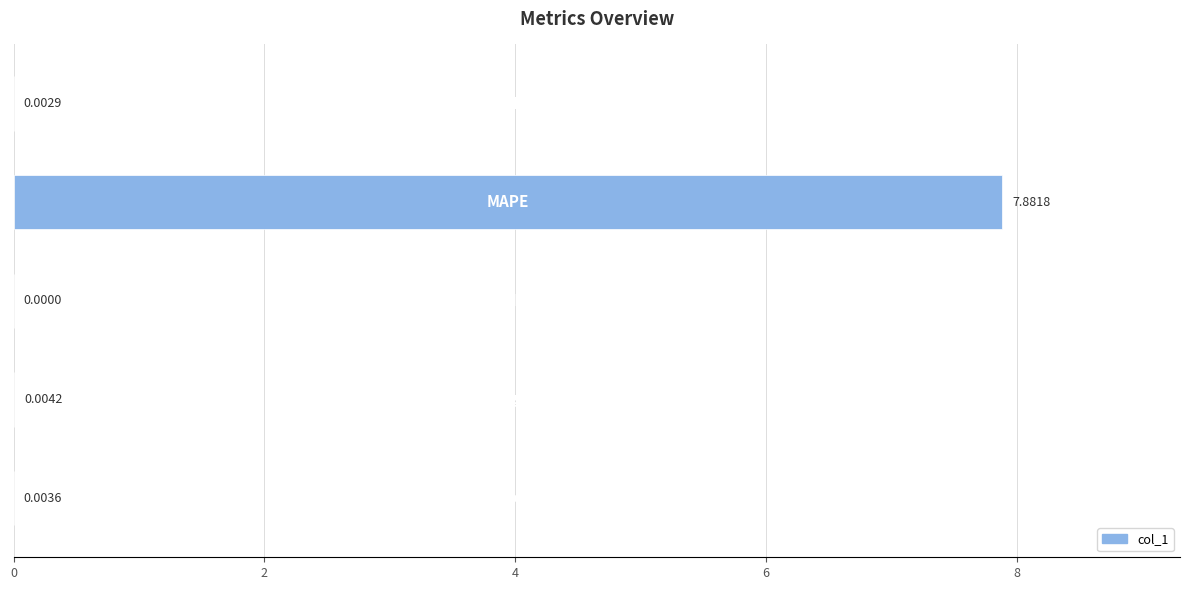

What is the sum of all values?

7.9